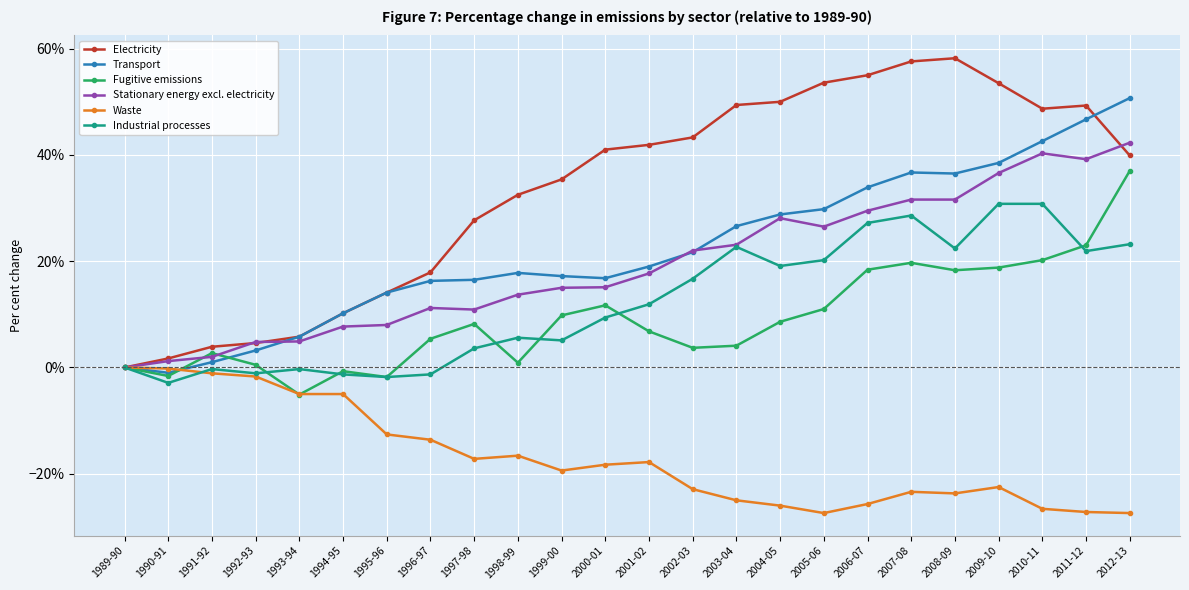

Where is Industrial processes nearest to the value 0?

1989-90